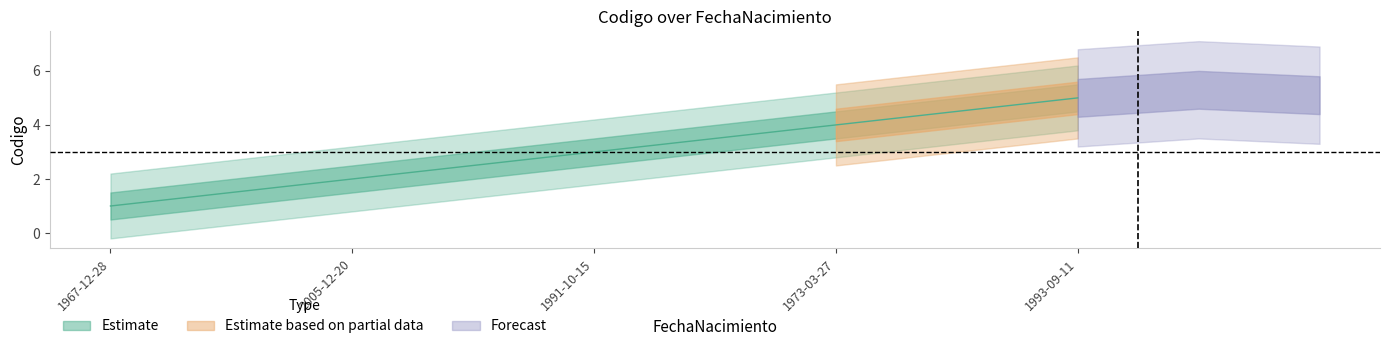

What is the minimum value shown in the chart?

1